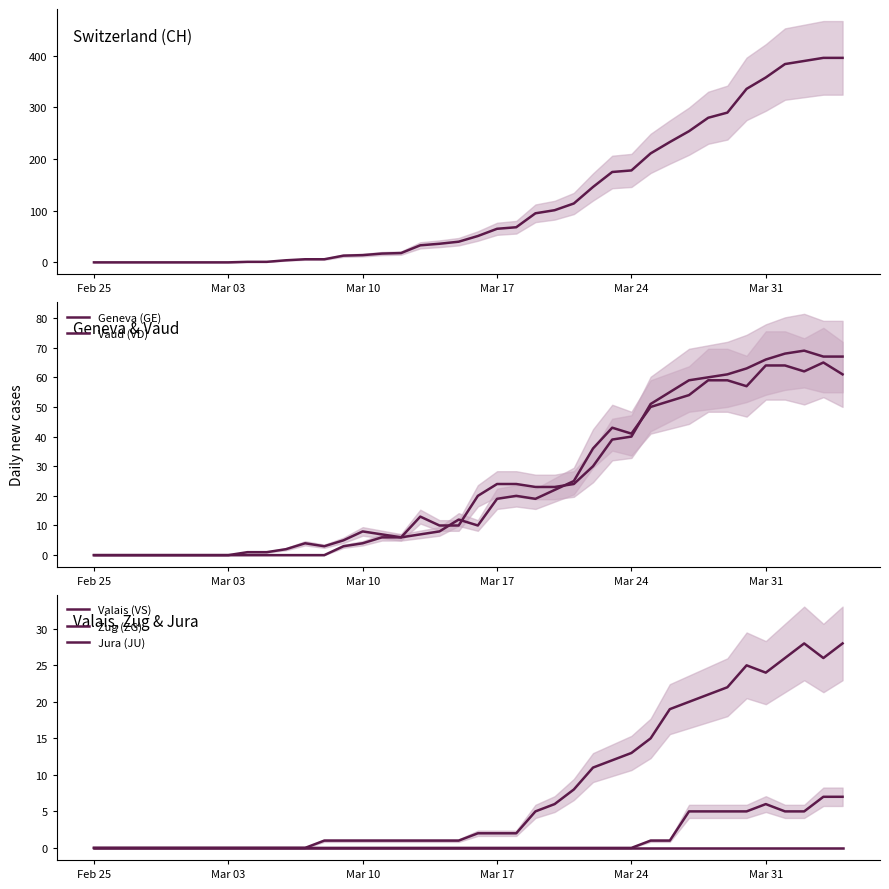

How many interior local valleys does the Valais (VS) series have?

2